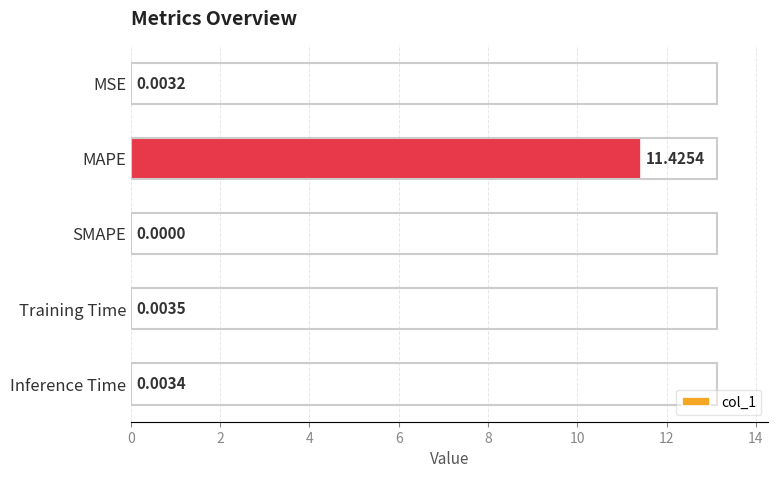

Where is the data nearest to the value 5?

Training Time